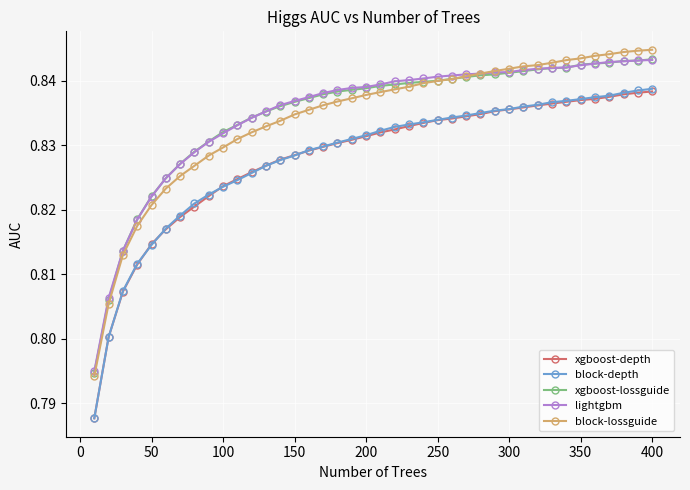

True or false: lightgbm and block-depth cross at least once.

False